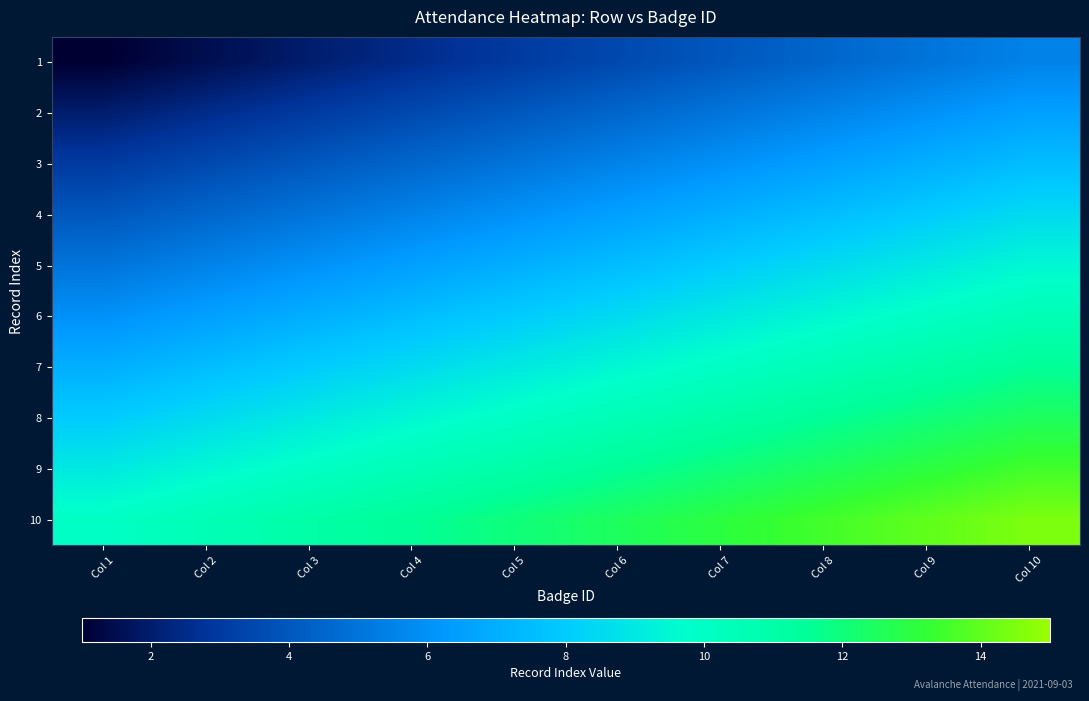

Which category has the lowest value across all series?

Col 1